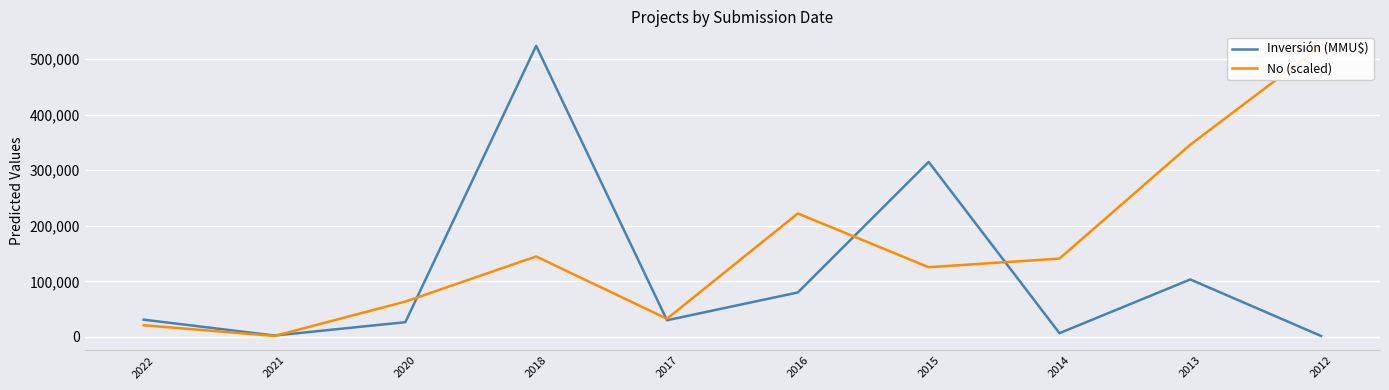

Reading left to right, list all the values displayed in this chart.

Inversión (MMU$): 2022=31073.0	2021=2500.0	2020=26500.0	2018=523903.0	2017=30000.0	2016=80000.0	2015=315000.0	2014=6760.0	2013=103450.0	2012=1712.0
No (scaled): 2022=21052.4	2021=1712.0	2020=63601.3	2018=144831.0	2017=32656.7	2016=222192.6	2015=125490.6	2014=140962.9	2013=345971.3	2012=523903.0